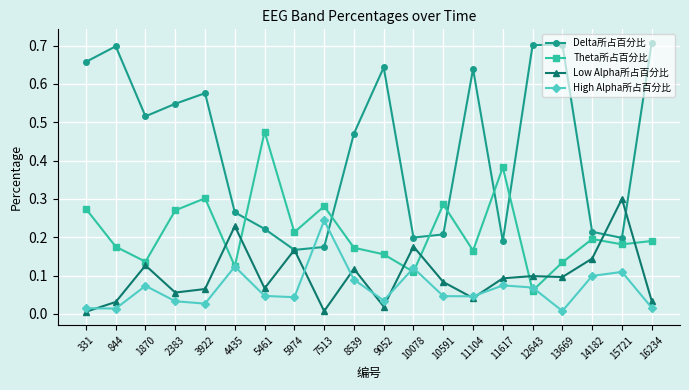

How many interior local valleys does the Delta所占百分比 series have?

5